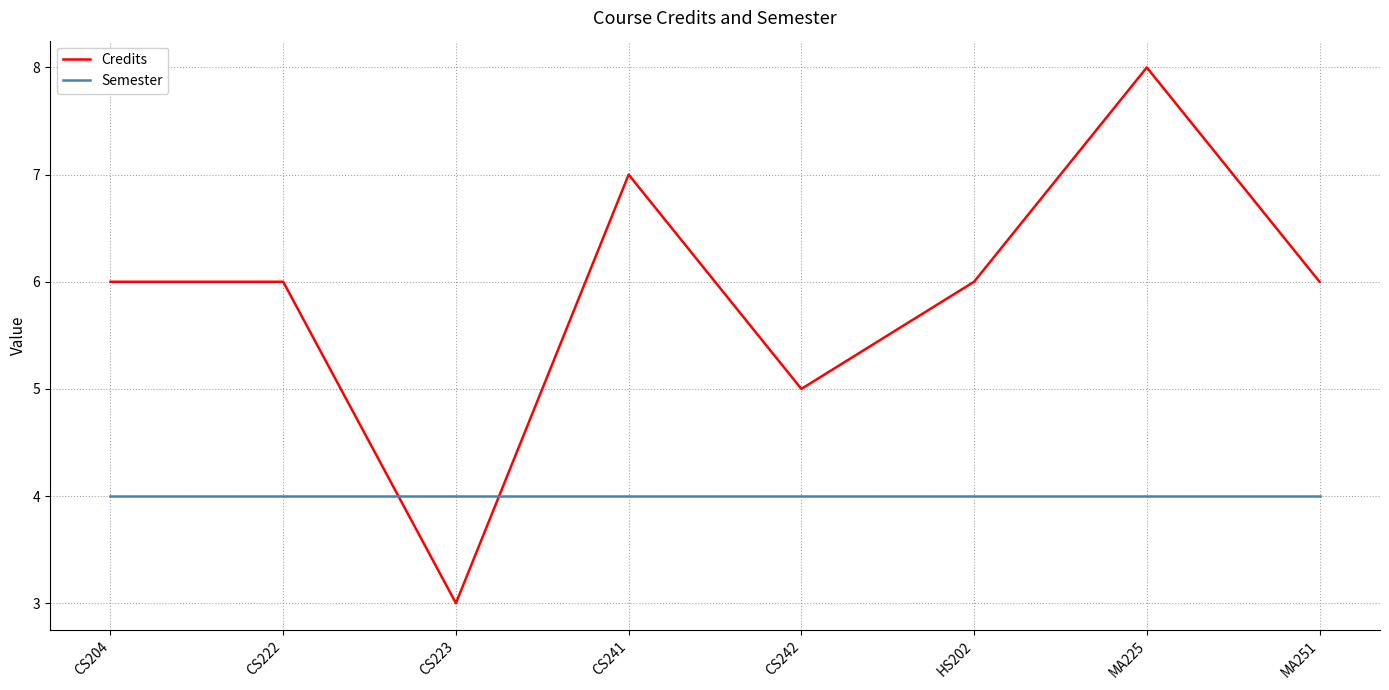

What position from the left is CS223?

3